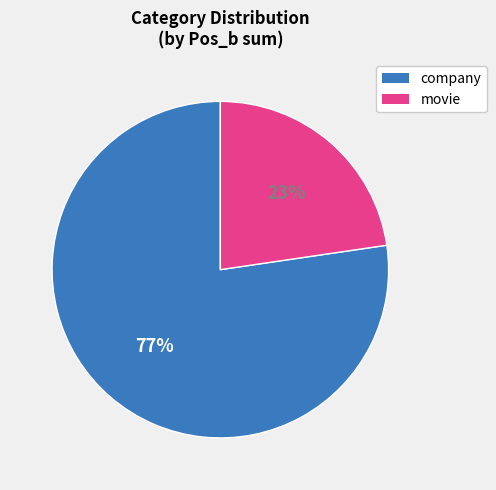

To the nearest percent, what is the average slice percentage?

50%